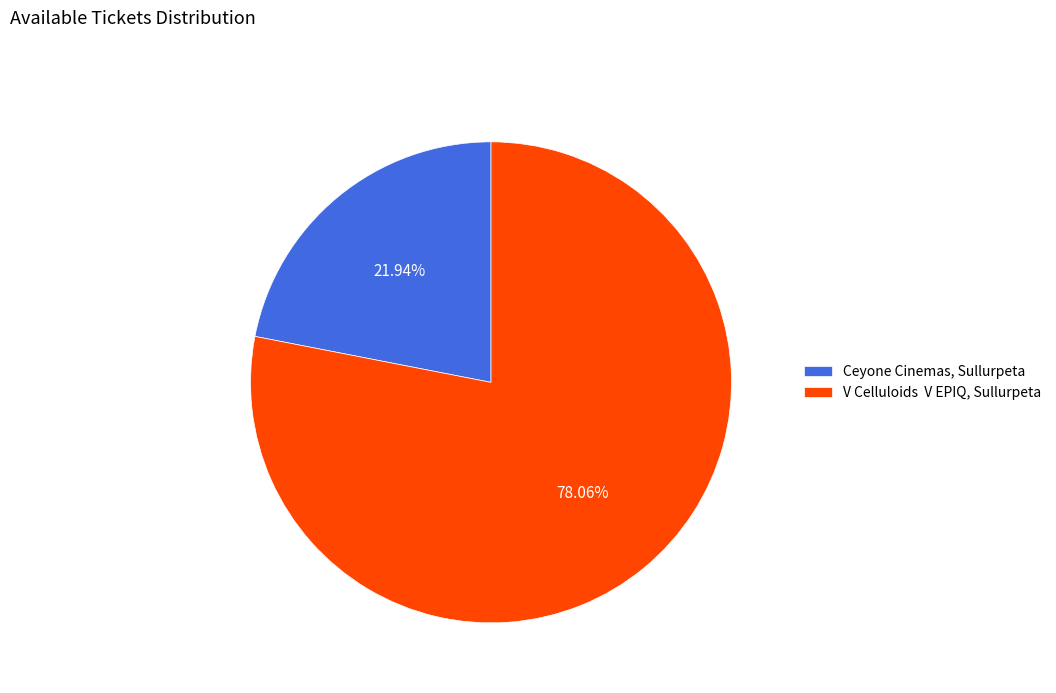

Which category has the smallest portion of the pie?

Ceyone Cinemas, Sullurpeta